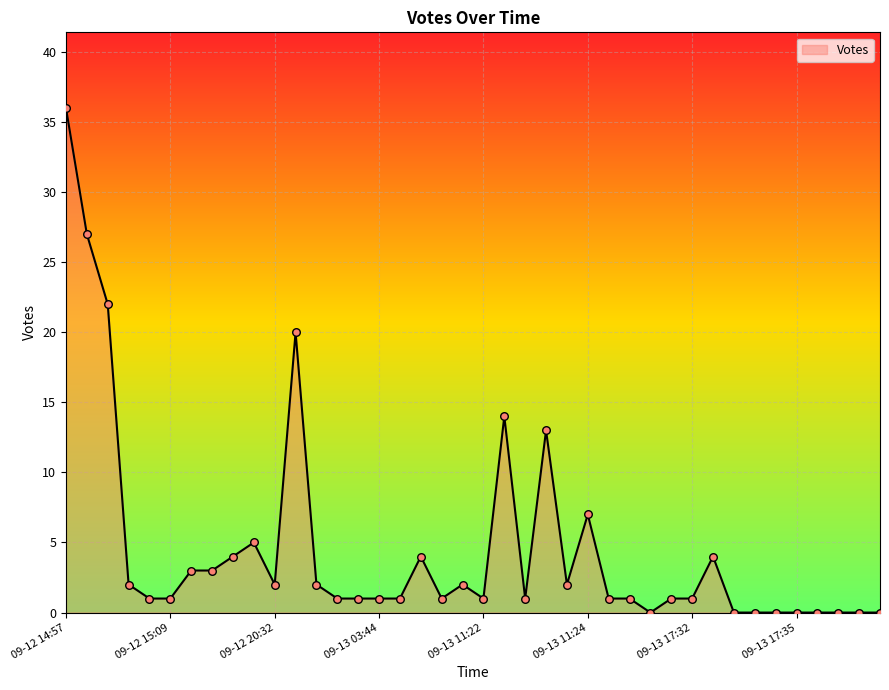

What is the greatest value displayed?

36